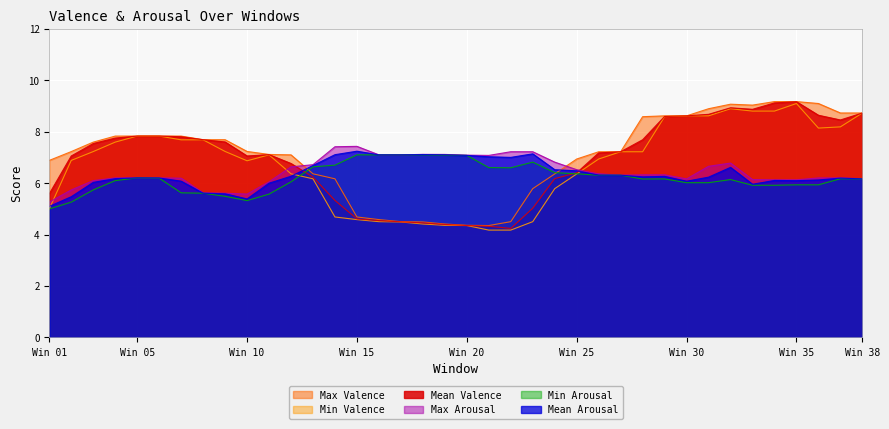

Count the number of categories in the chart.

38